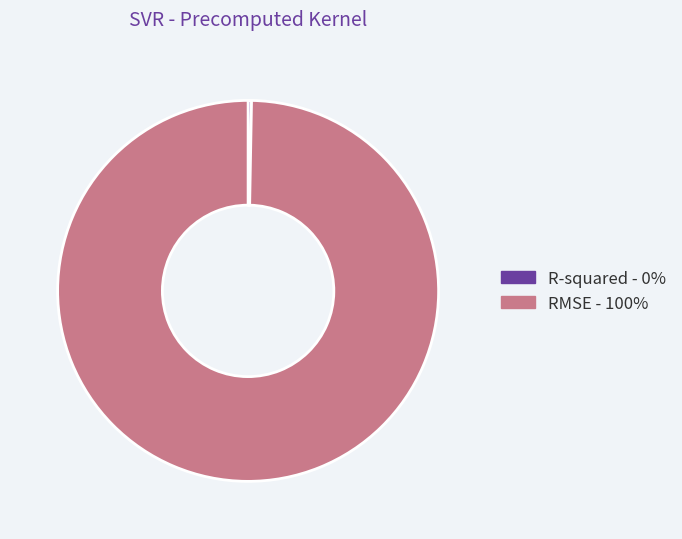

Rank the categories by value from highest to lowest.

RMSE, R-squared